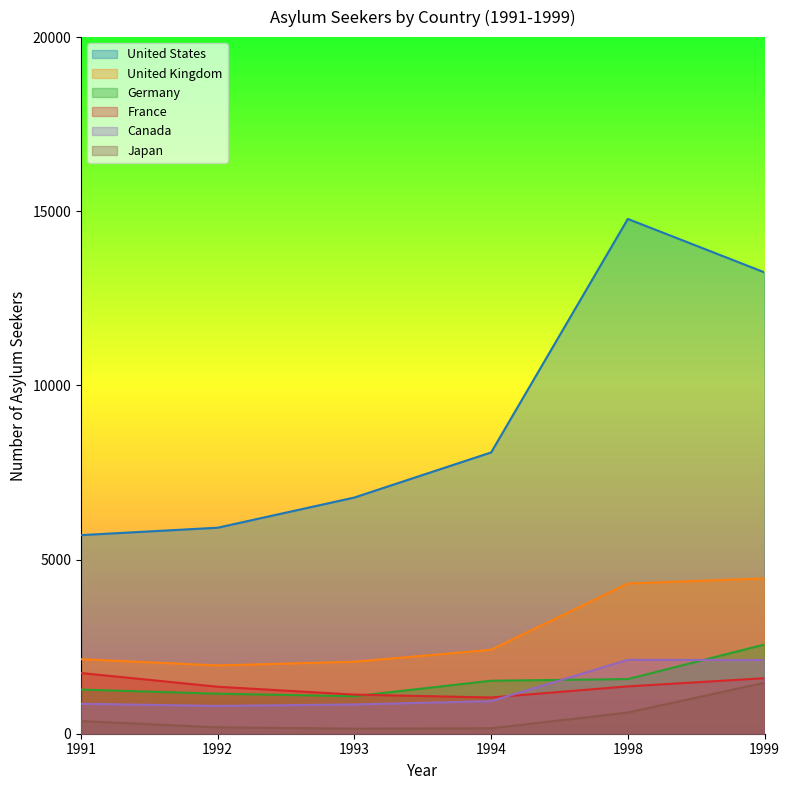

How many data points in Germany are above 1522?

2